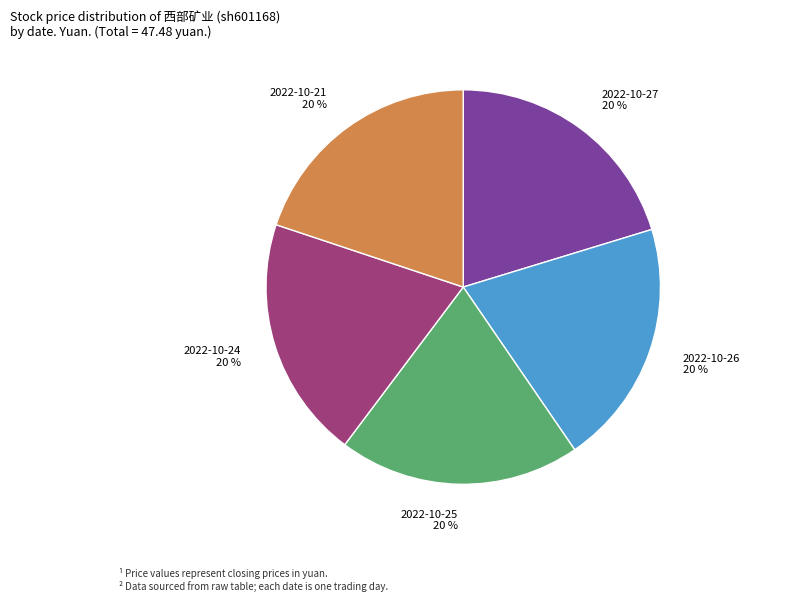

Does 2022-10-26 account for over 50% of the chart?

No